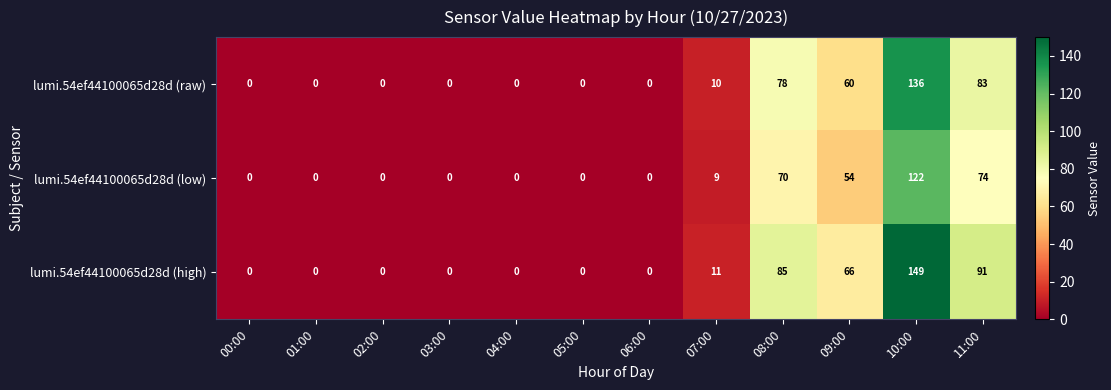

How many distinct data groups are displayed?

3